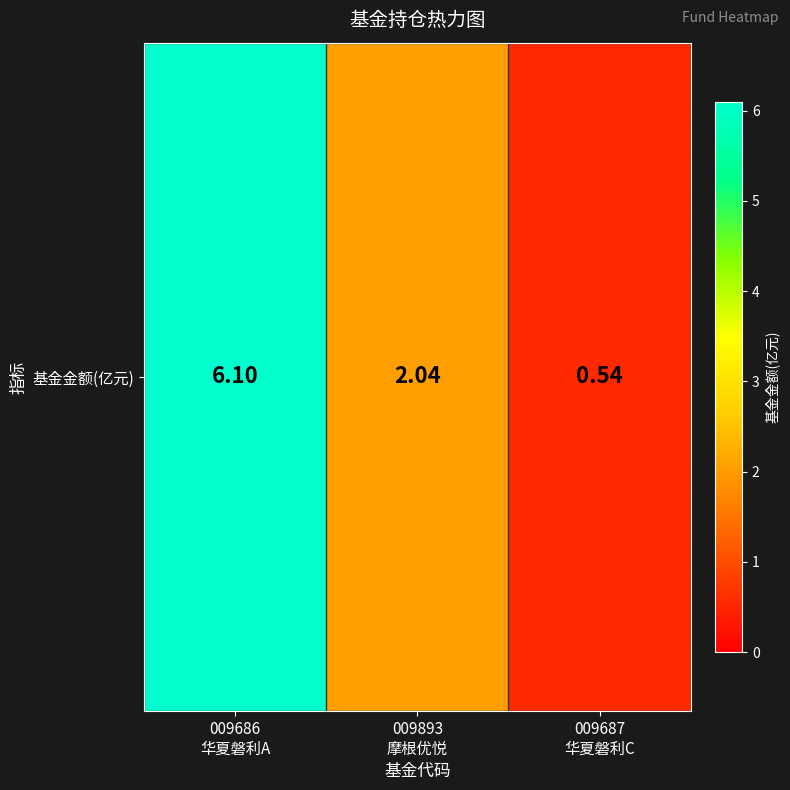

What is the greatest value displayed?

6.1